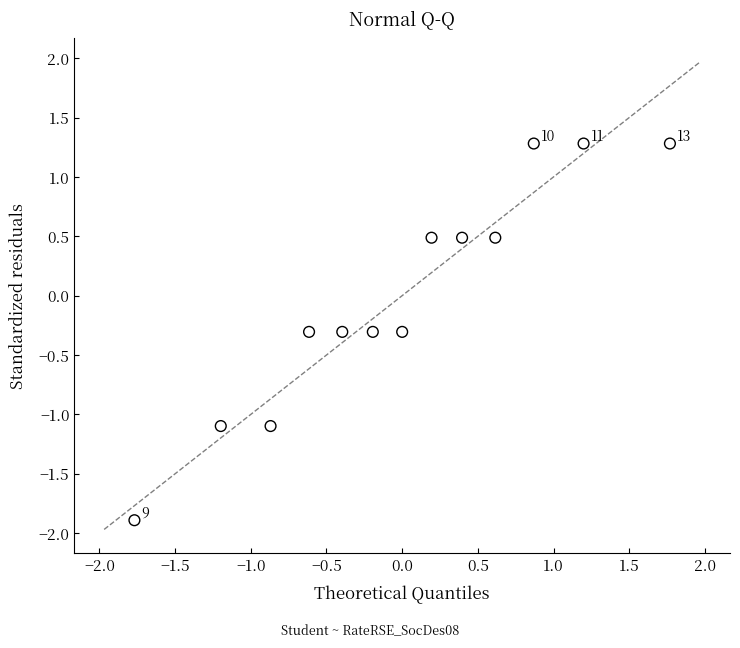

What is the range of Y values (max minus min)?

3.2